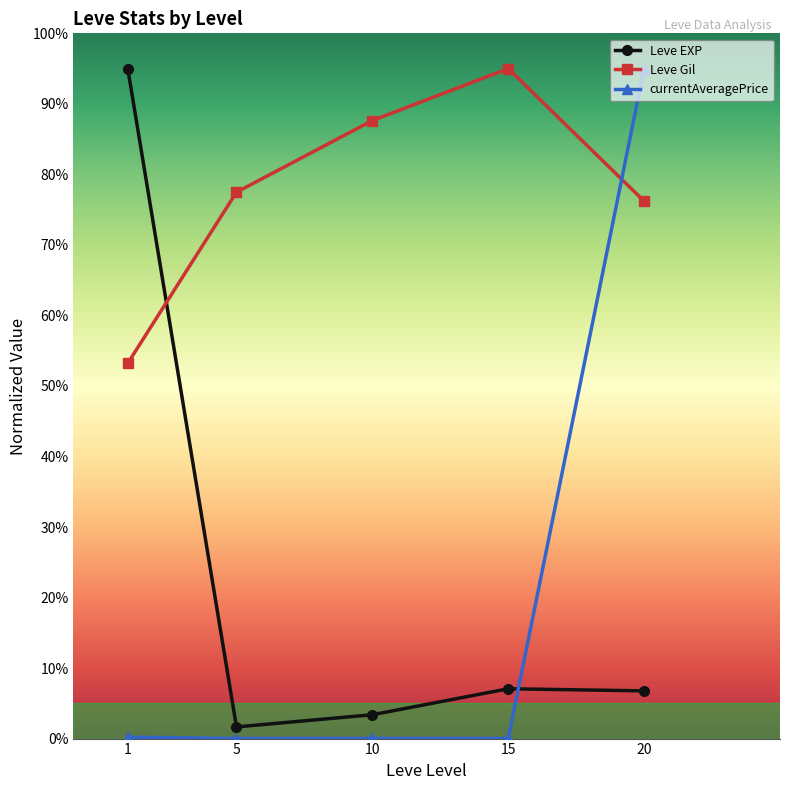

Which series has the largest total across all categories?

Leve Gil